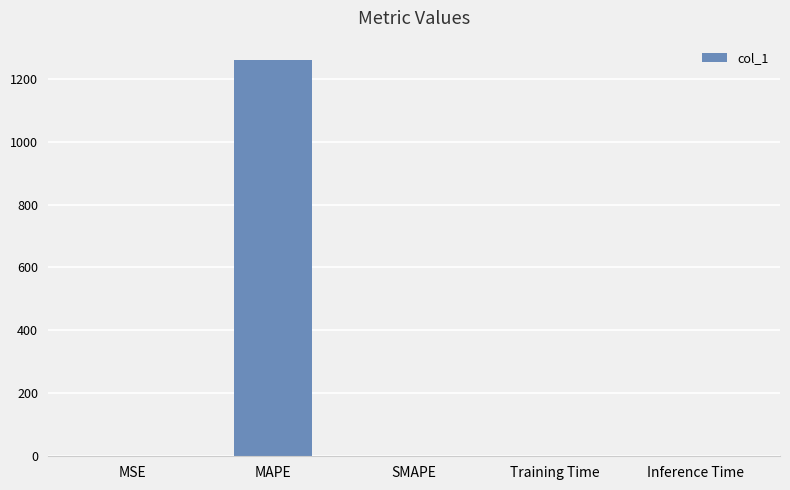

What is the change in value from MSE to MAPE?

+1257.6